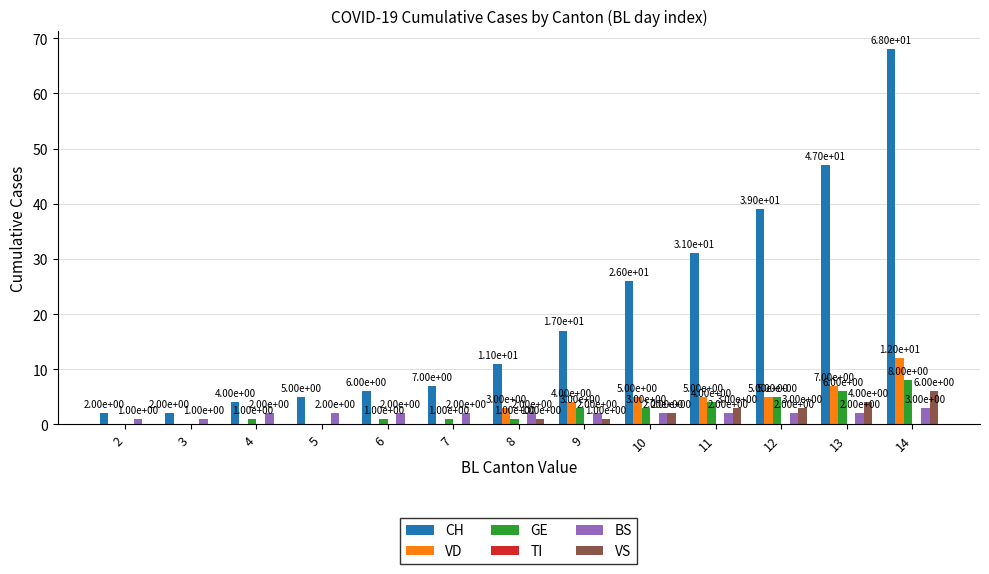

Are the bars horizontal?

No